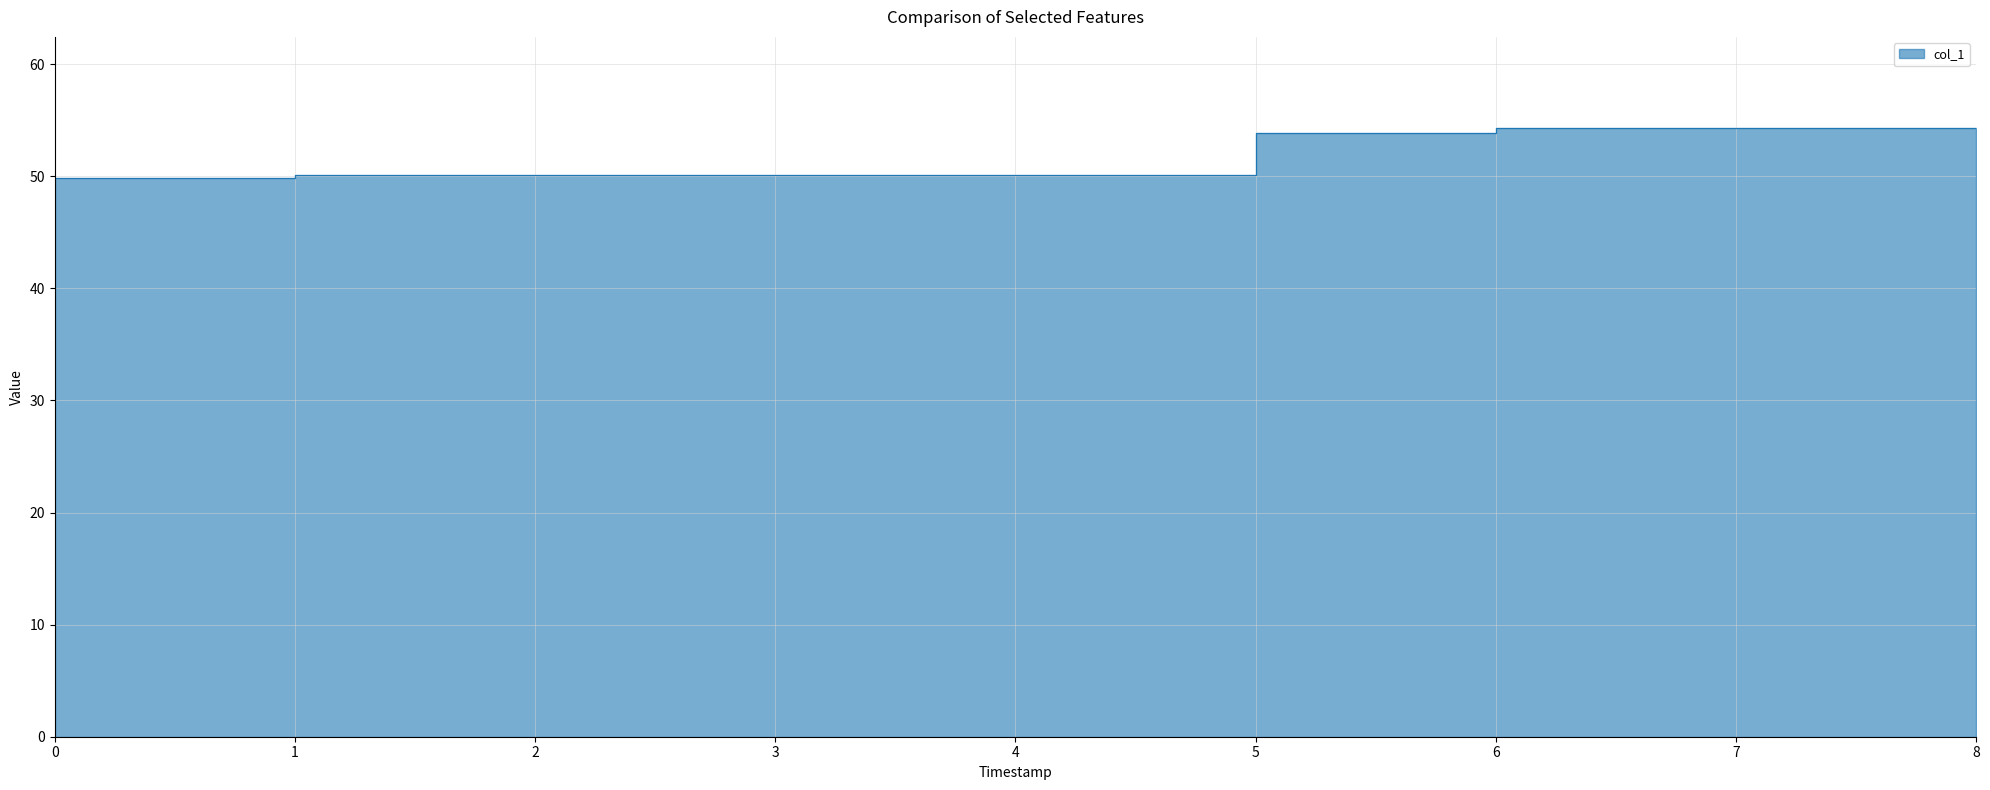

What is the change in value from 4 to 7?

+4.2